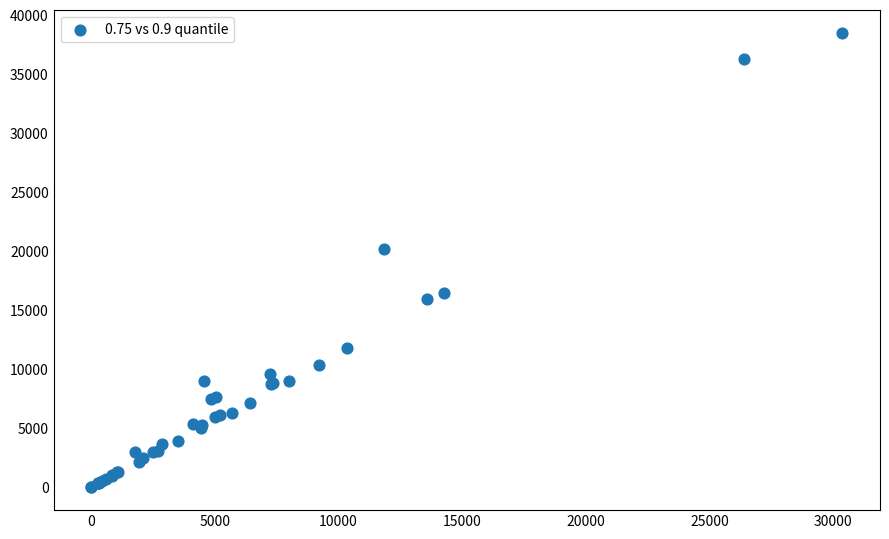

What Y value in the scatter plot is closest to 19249?

20217.9